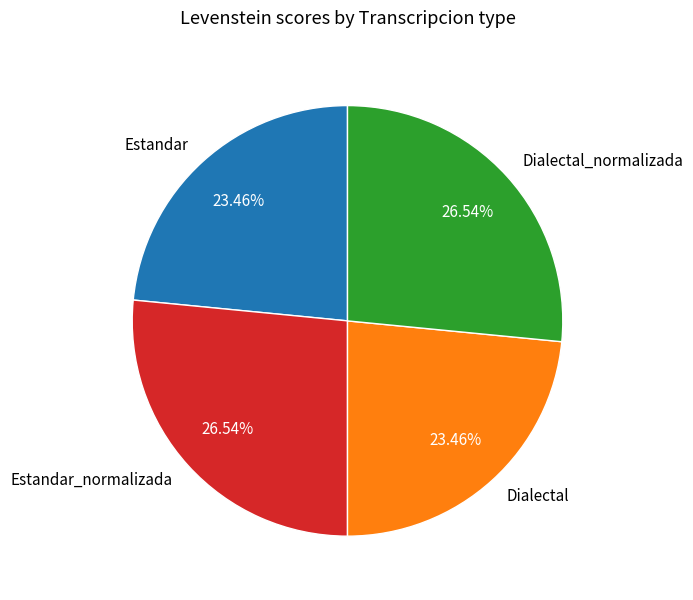

What is the ratio of the value at Estandar to the value at Dialectal?

1.0